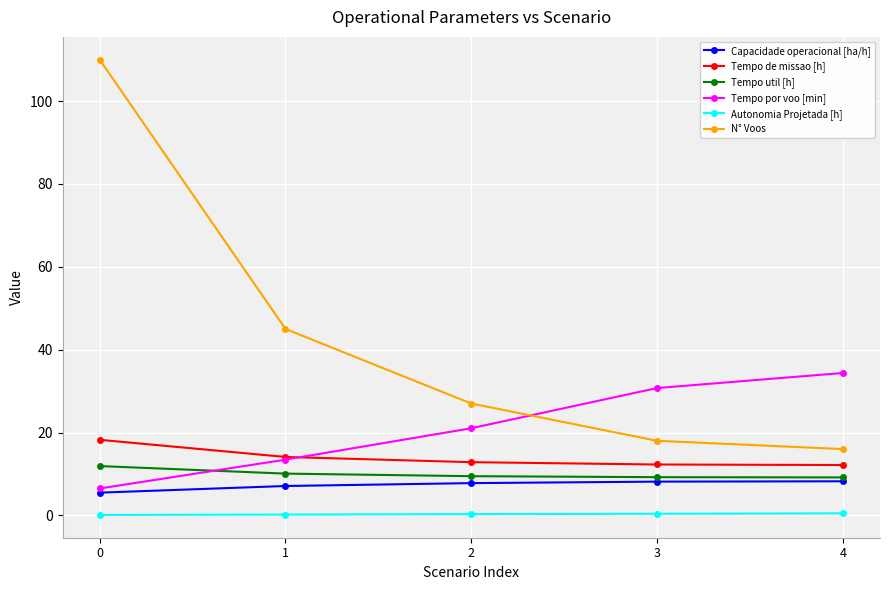

Where is N° Voos nearest to the value 63?

1